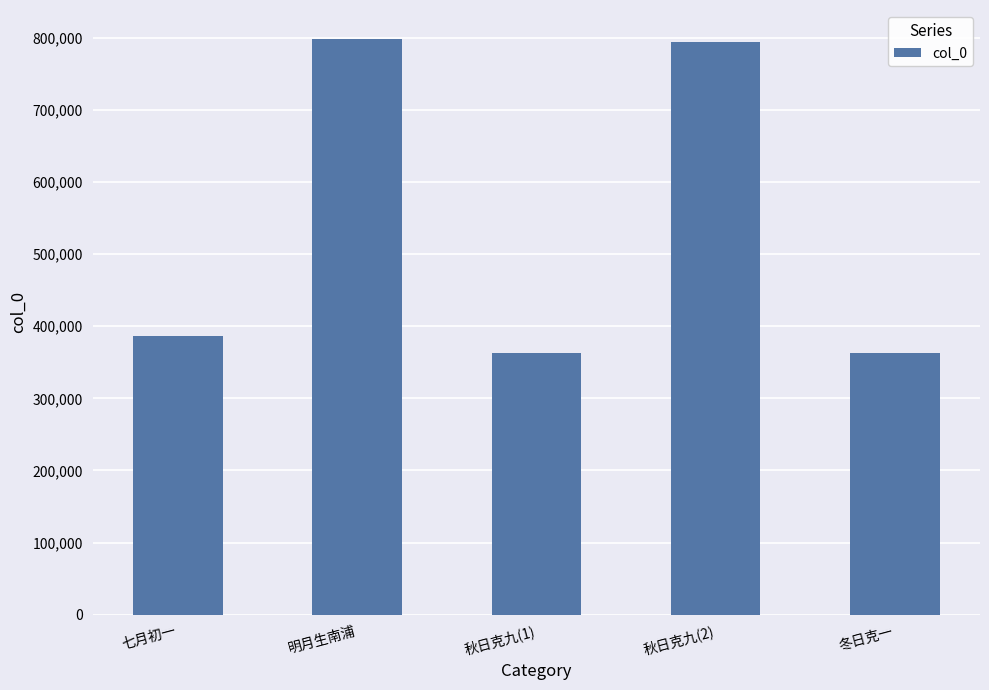

True or false: the data shows 363062 at 秋日克九(1).

True